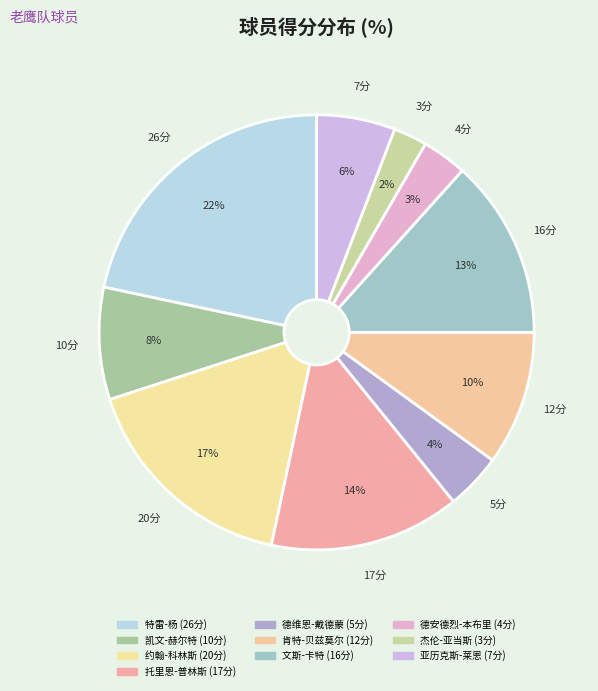

Count the number of slices in the pie.

10